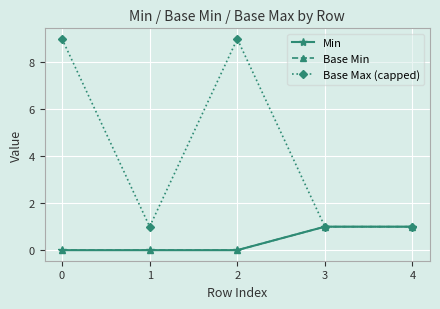

Is this an area chart (filled region under the line)?

No